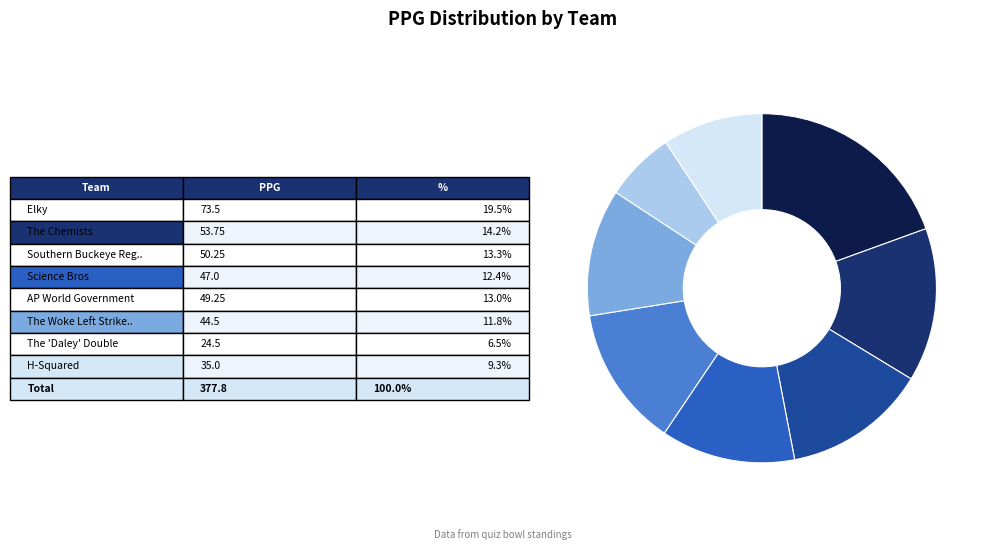

How many segments does this pie chart have?

8